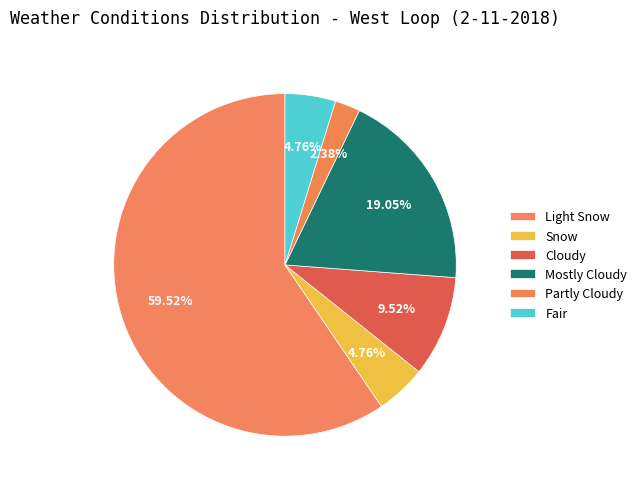

Which slice is the smallest?

Partly Cloudy